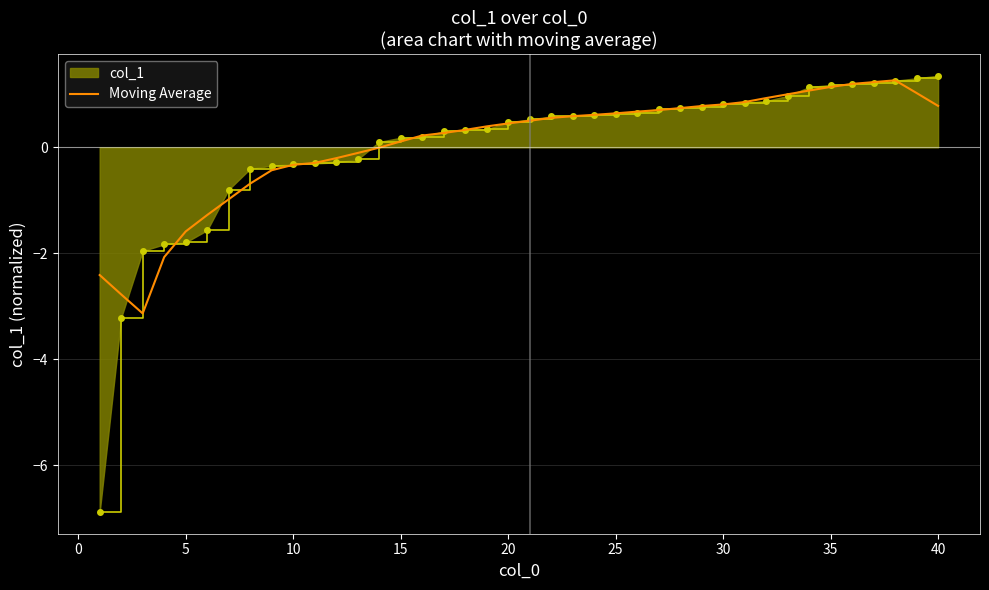

Which series has the largest range (max minus min)?

col_1